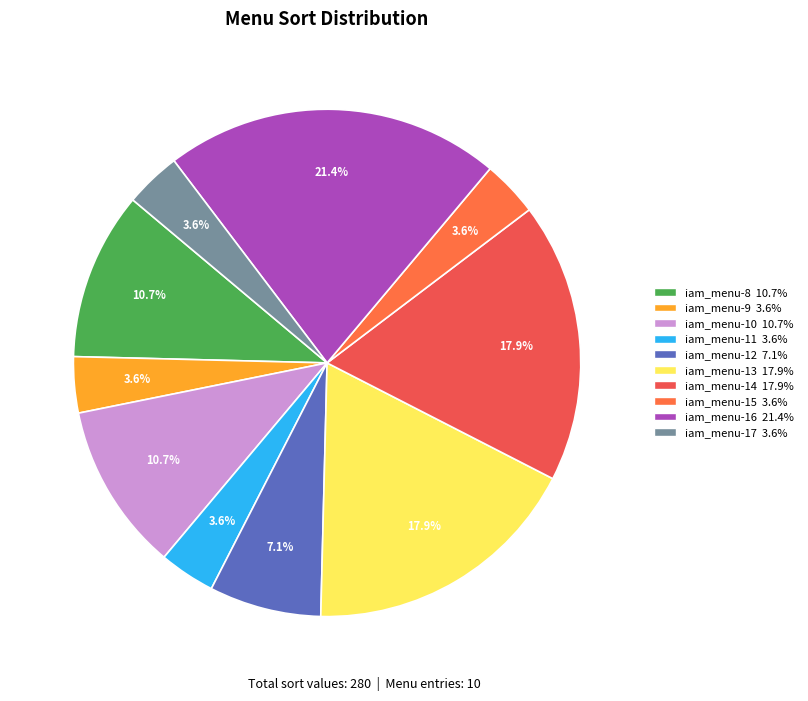

Is there any slice that represents more than half of the pie?

No